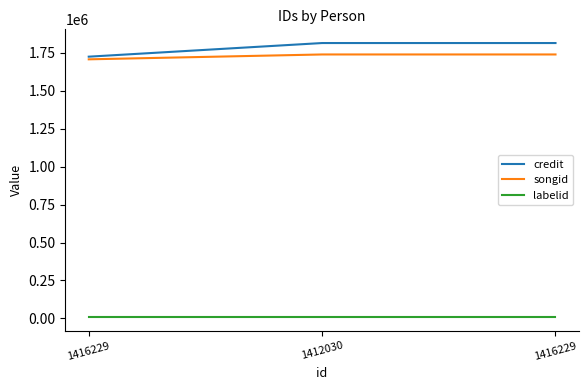

What is the total value across all series at 1412030?

3562574